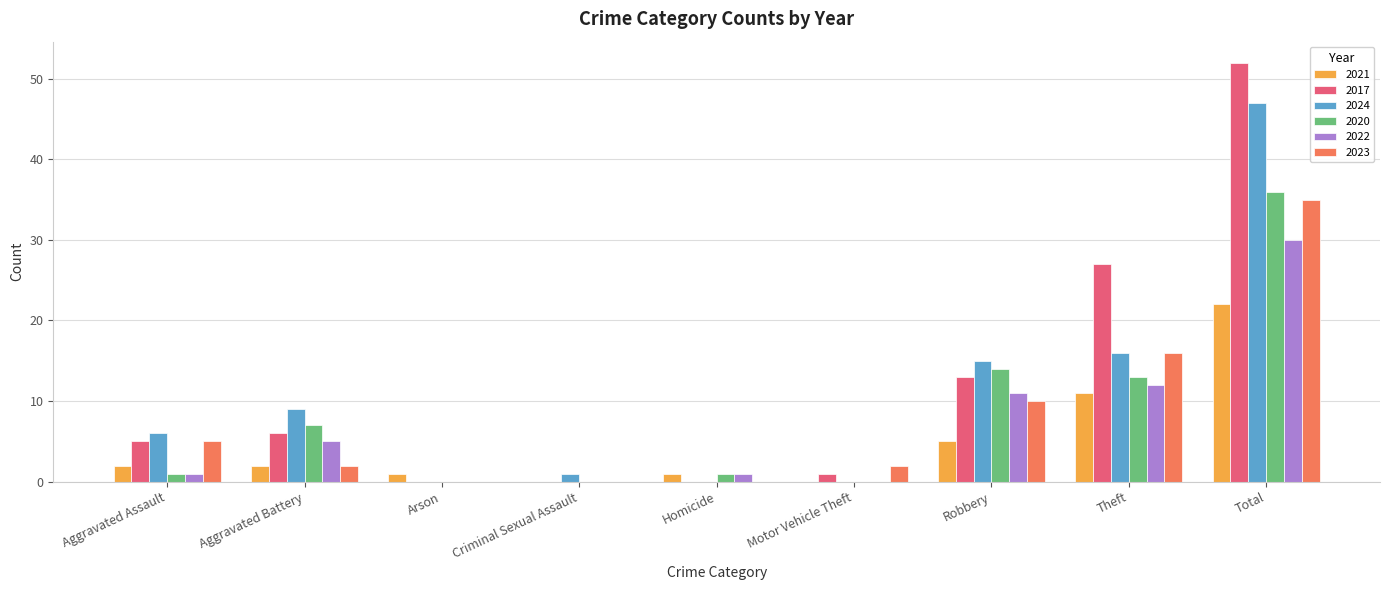

What is the highest value of the 2020 series?

36